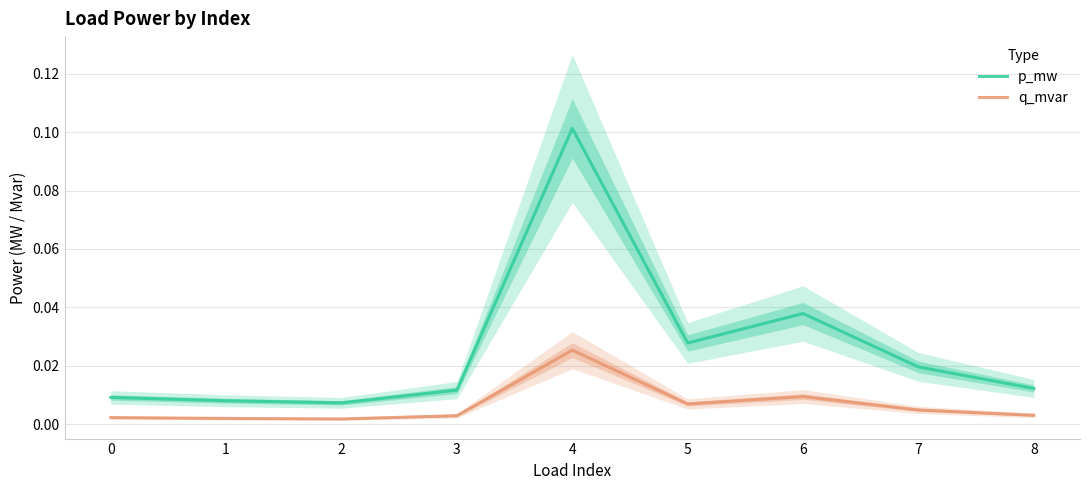

What is the value of the p_mw point at the 5th from the left?

0.1